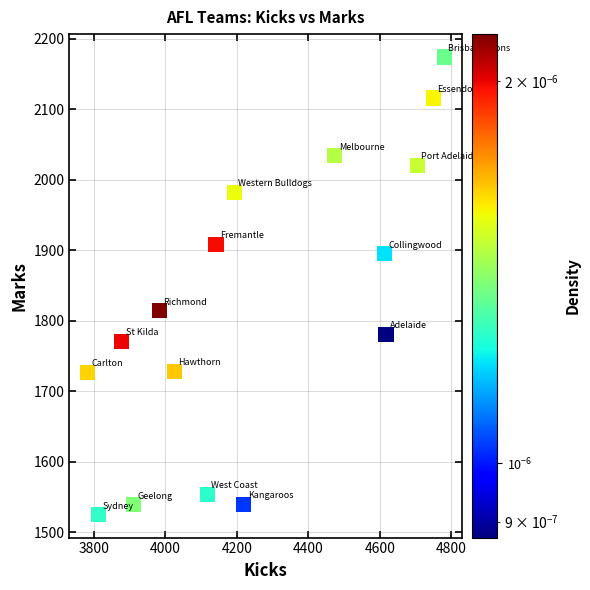

What is the range of Y values (max minus min)?

649